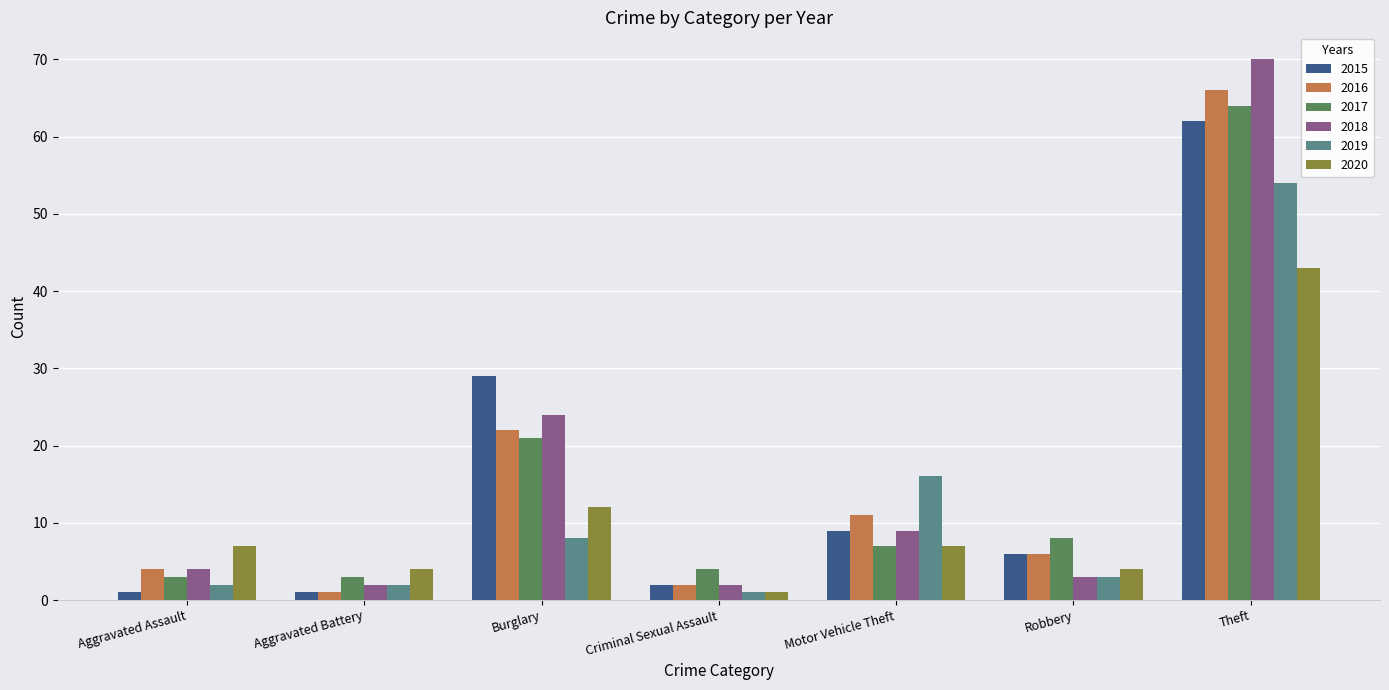

Reading left to right, transcribe all the data shown in this chart.

2015: Aggravated Assault=1	Aggravated Battery=1	Burglary=29	Criminal Sexual Assault=2	Motor Vehicle Theft=9	Robbery=6	Theft=62
2016: Aggravated Assault=4	Aggravated Battery=1	Burglary=22	Criminal Sexual Assault=2	Motor Vehicle Theft=11	Robbery=6	Theft=66
2017: Aggravated Assault=3	Aggravated Battery=3	Burglary=21	Criminal Sexual Assault=4	Motor Vehicle Theft=7	Robbery=8	Theft=64
2018: Aggravated Assault=4	Aggravated Battery=2	Burglary=24	Criminal Sexual Assault=2	Motor Vehicle Theft=9	Robbery=3	Theft=70
2019: Aggravated Assault=2	Aggravated Battery=2	Burglary=8	Criminal Sexual Assault=1	Motor Vehicle Theft=16	Robbery=3	Theft=54
2020: Aggravated Assault=7	Aggravated Battery=4	Burglary=12	Criminal Sexual Assault=1	Motor Vehicle Theft=7	Robbery=4	Theft=43